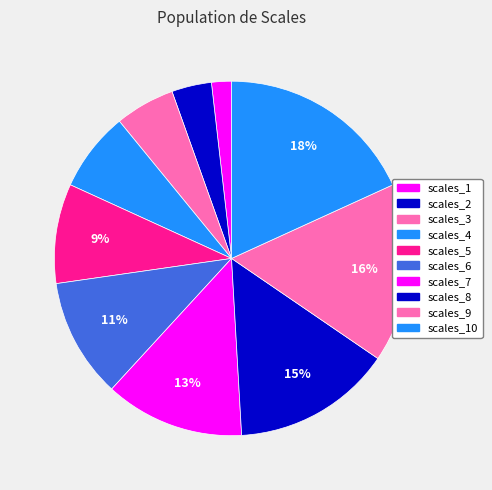

True or false: scales_7 accounts for 13% of the total.

True